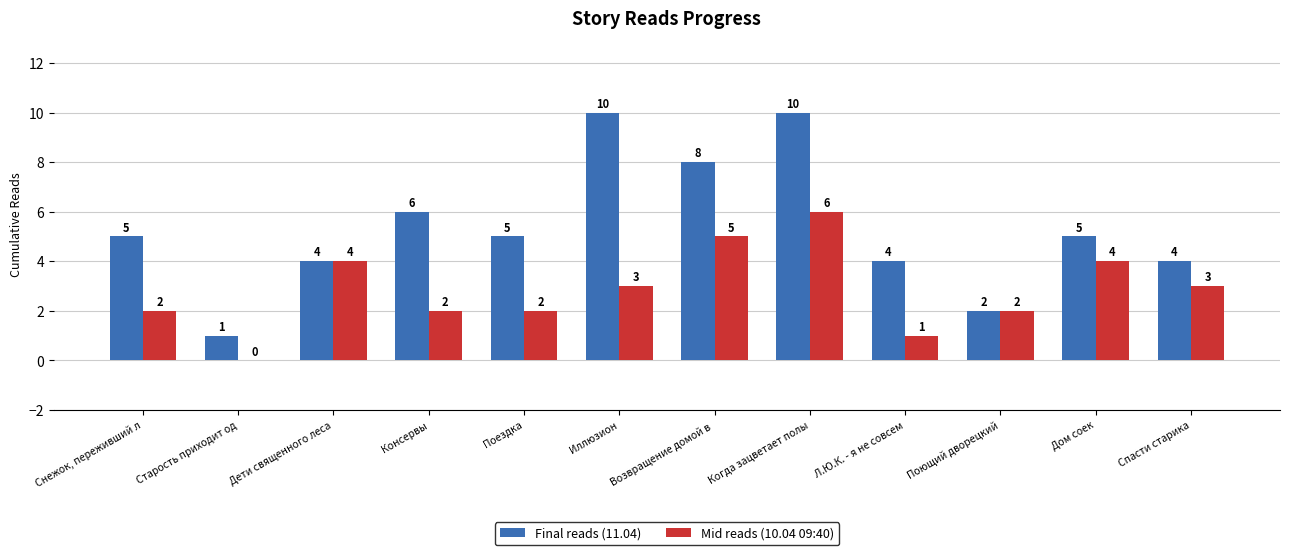

Reading left to right, transcribe all the data shown in this chart.

Final reads (11.04): 5	1	4	6	5	10	8	10	4	2	5	4
Mid reads (10.04 09:40): 2	0	4	2	2	3	5	6	1	2	4	3